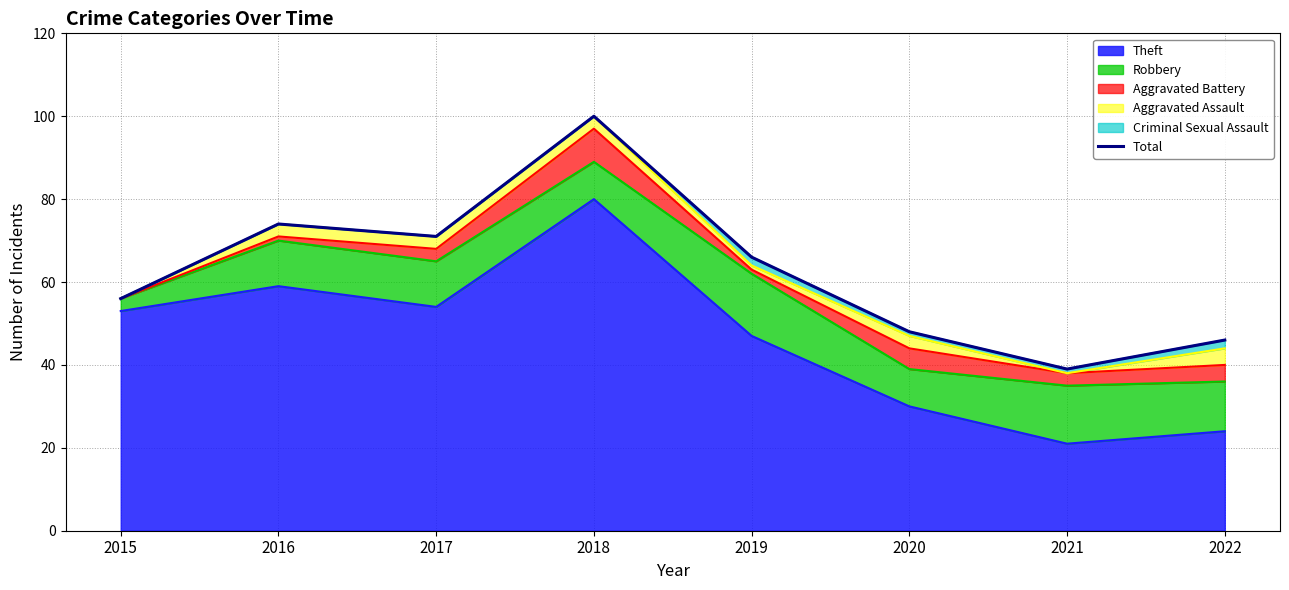

Is it true that the value at 2015 is 79?

False